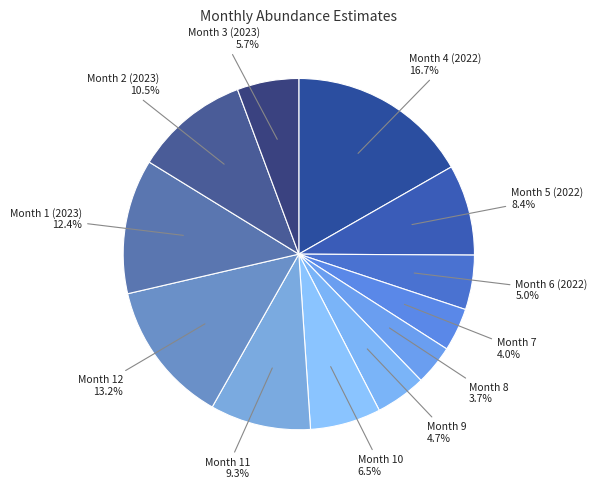

How many slices are in this pie chart?

12